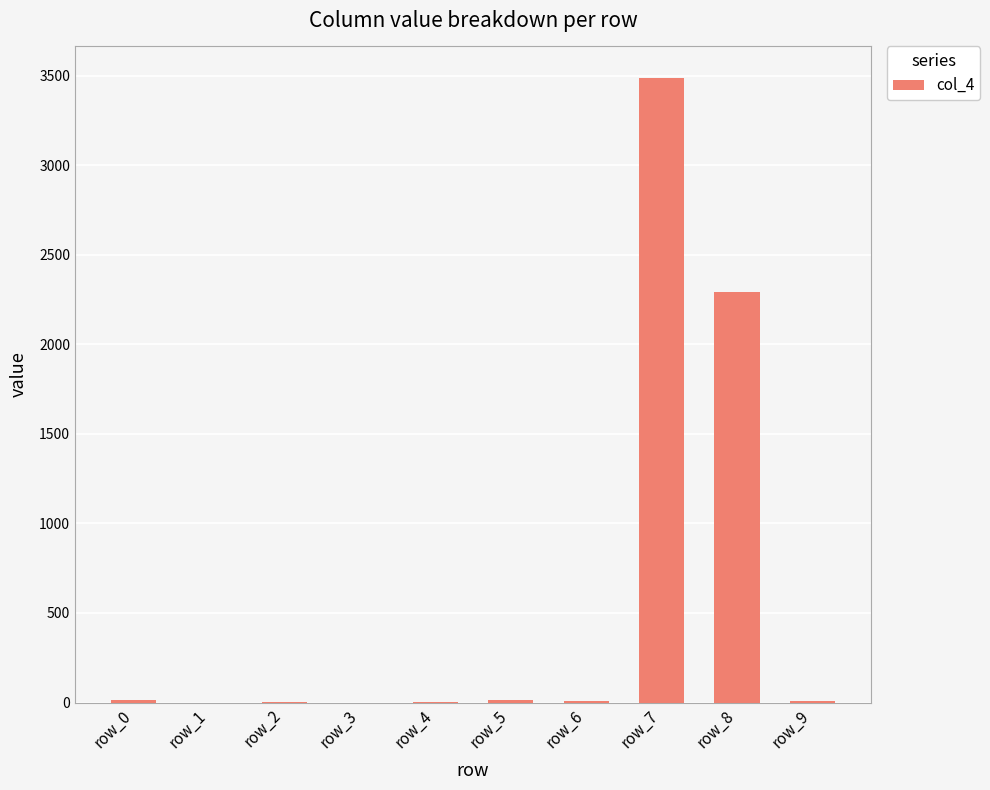

At which label does the data first exceed 10?

row_0